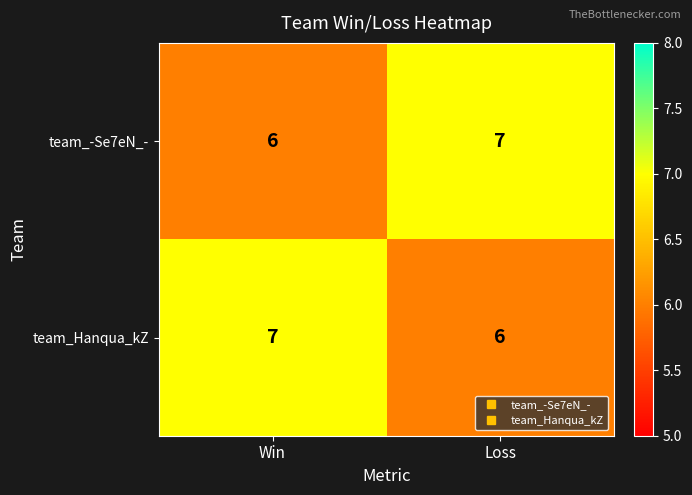

At which label does team_-Se7eN_- reach its minimum?

Win